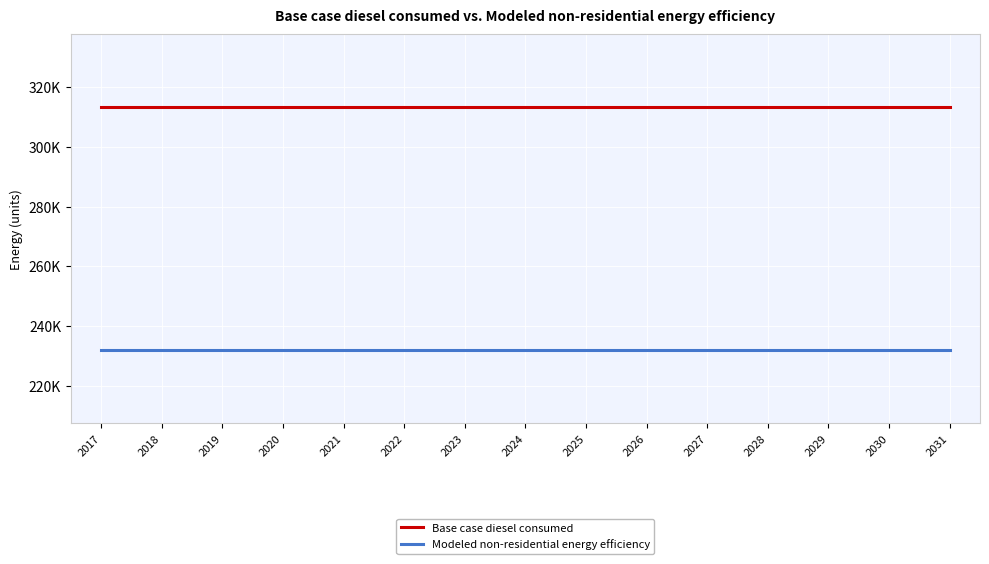

At how many categories does at least one series exceed 242884?

15